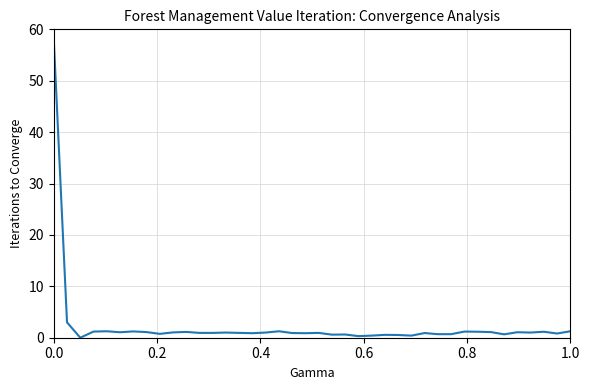

What is the maximum value shown in the chart?

58.0